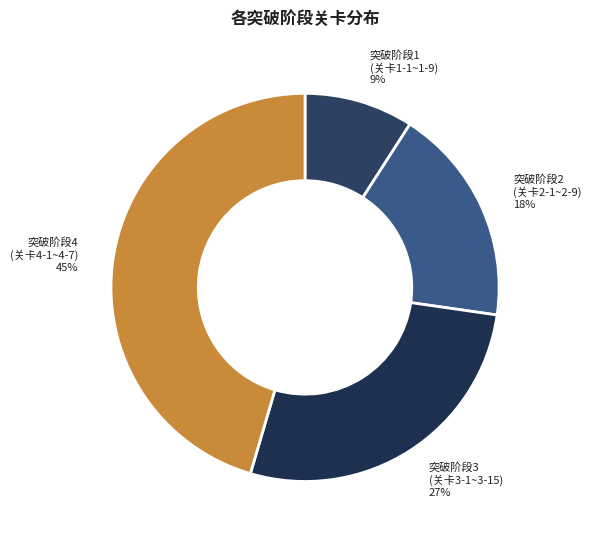

Which category has the smallest portion of the pie?

突破阶段1 (关卡1-1~1-9)